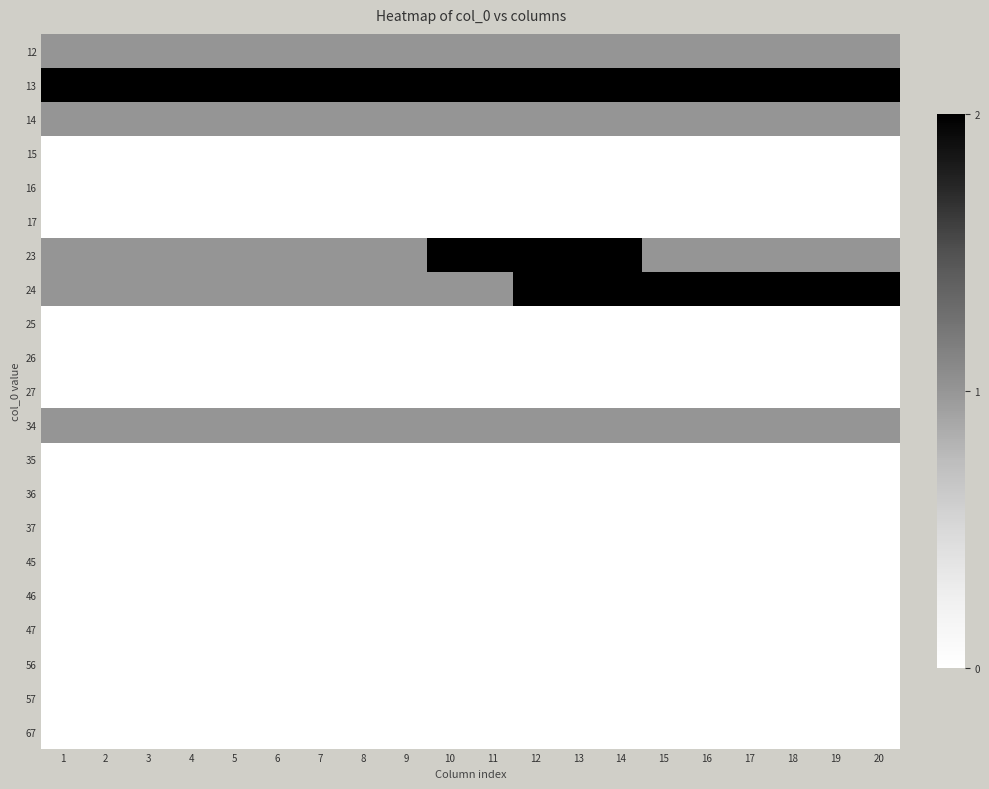

At which category does the chart reach its minimum across all series?

1